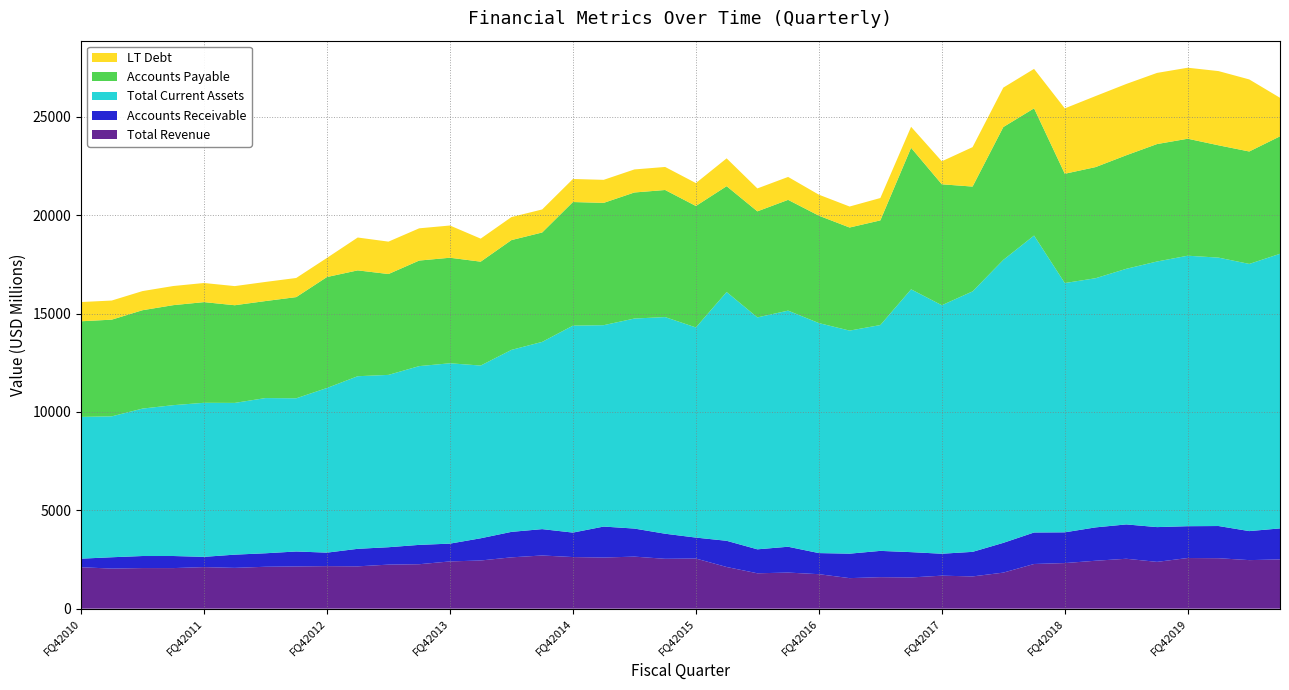

Reading left to right, what are all the values shown in this chart?

Total Revenue: 2105.6	2036.7	2062.9	2061.7	2111.5	2072.9	2129.3	2145.1	2161.0	2150.6	2237.8	2258.7	2400.6	2448.4	2608.1	2702.5	2622.7	2598.6	2644.9	2534.2	2547.8	2117.9	1797.8	1834.1	1752.4	1551.5	1600.5	1586.4	1676.6	1638.6	1831.7	2270.3	2317.0	2435.4	2536.3	2378.2	2573.9	2564.2	2467.1	2502.5
Accounts Receivable: 435.2	576.1	612.5	614.3	521.6	672.2	685.8	760.7	686.8	890.9	885.0	983.2	904.8	1129.3	1294.9	1340.2	1243.9	1574.0	1426.3	1274.3	1064.4	1331.5	1218.3	1312.7	1072.4	1244.0	1336.3	1286.4	1115.5	1248.5	1512.7	1601.0	1562.9	1695.5	1745.7	1767.1	1617.6	1636.0	1475.4	1576.7
Total Current Assets: 7206.4	7162.4	7494.4	7667.8	7830.6	7713.6	7889.6	7786.9	8369.8	8773.6	8760.1	9087.7	9167.6	8779.8	9250.2	9517.6	10518.1	10236.5	10676.6	11012.5	10682.3	12646.4	11788.6	12002.7	11691.5	11338.2	11479.4	13359.4	12631.6	13240.5	14383.2	15094.2	12671.4	12665.2	12992.7	13501.0	13749.1	13643.5	13580.9	13958.9
Accounts Payable: 4861.0	4915.1	5000.4	5083.7	5117.7	4964.7	4930.8	5143.8	5639.9	5380.0	5126.4	5365.1	5364.6	5280.5	5580.5	5560.7	6284.6	6217.1	6406.8	6460.0	6173.7	5379.1	5391.1	5630.0	5459.7	5240.0	5320.0	7193.6	6146.9	5327.4	6752.7	6467.0	5555.4	5648.4	5772.4	5969.7	5946.1	5709.4	5714.8	5971.2
LT Debt: 977.2	972.2	972.2	972.2	972.3	972.3	972.3	972.4	972.4	1670.5	1646.9	1638.4	1638.1	1170.9	1170.9	1171.0	1171.1	1171.2	1171.2	1171.3	1164.7	1414.7	1165.3	1165.6	1067.0	1067.3	1136.6	1067.9	1169.1	2004.4	2004.8	2005.4	3322.7	3610.2	3623.8	3616.5	3610.0	3771.5	3663.1	1958.6